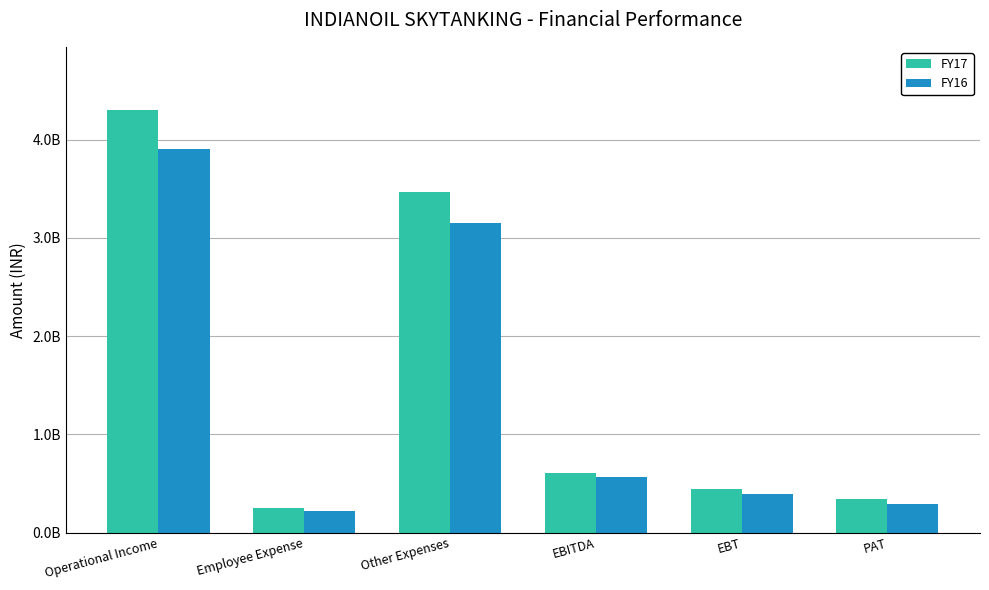

What are all the series names shown in the legend?

FY17, FY16